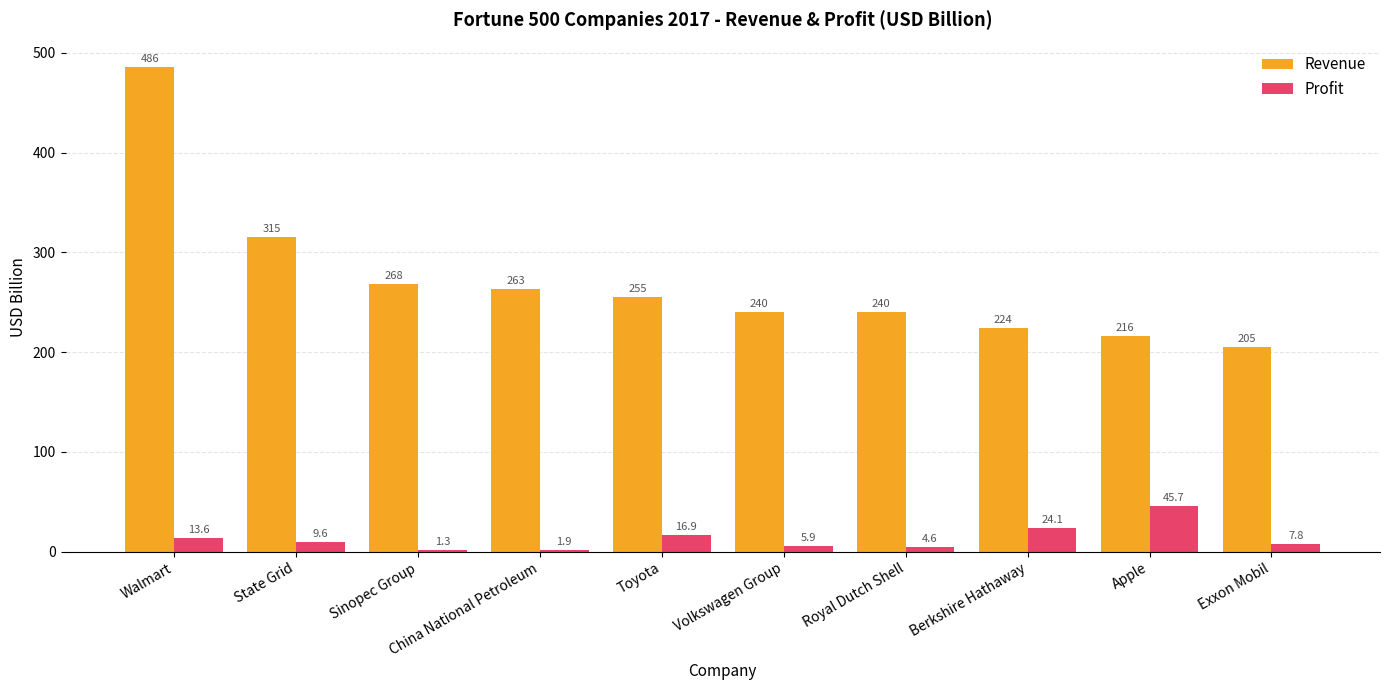

Reading left to right, transcribe all the data shown in this chart.

Revenue: Walmart=486.0	State Grid=315.0	Sinopec Group=268.0	China National Petroleum=263.0	Toyota=255.0	Volkswagen Group=240.0	Royal Dutch Shell=240.0	Berkshire Hathaway=224.0	Apple=216.0	Exxon Mobil=205.0
Profit: Walmart=13.6	State Grid=9.6	Sinopec Group=1.3	China National Petroleum=1.9	Toyota=16.9	Volkswagen Group=5.9	Royal Dutch Shell=4.6	Berkshire Hathaway=24.1	Apple=45.7	Exxon Mobil=7.8